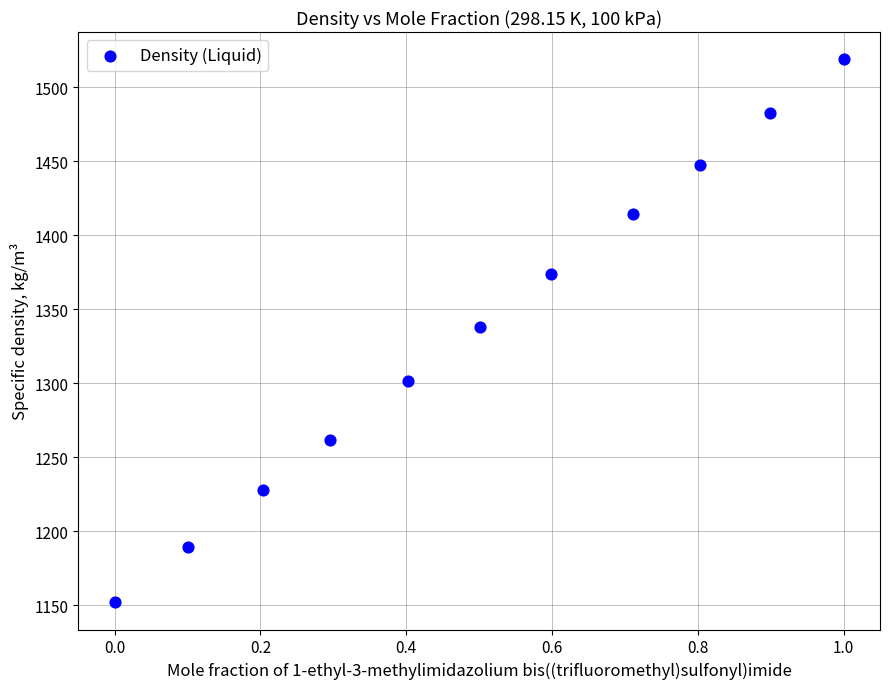

What is the range of Y values (max minus min)?

367.0